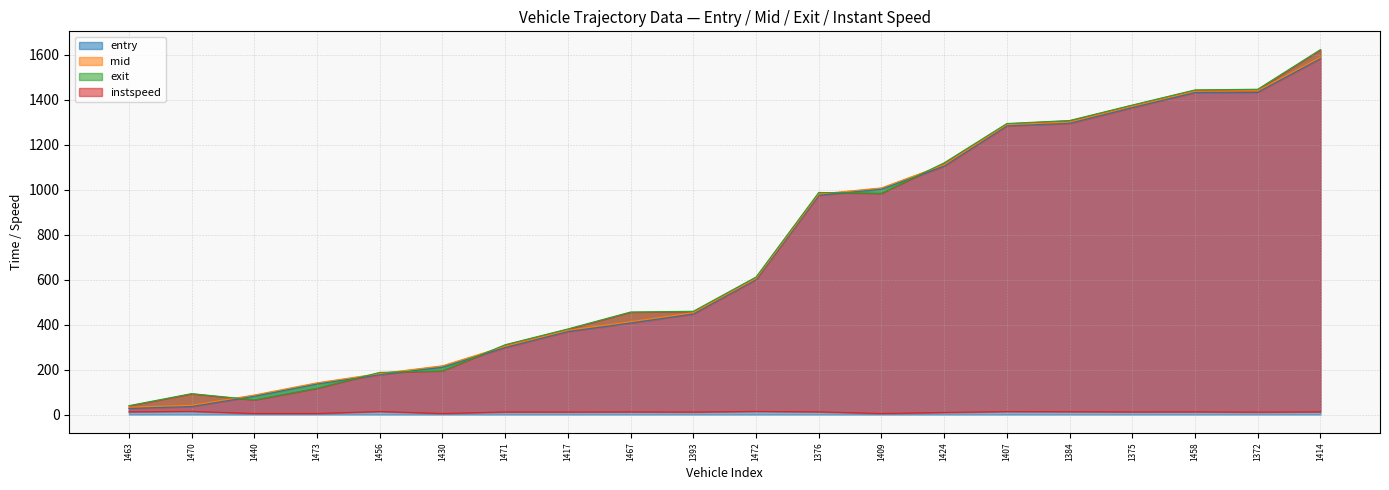

At which category is the sum across all series the highest?

1414